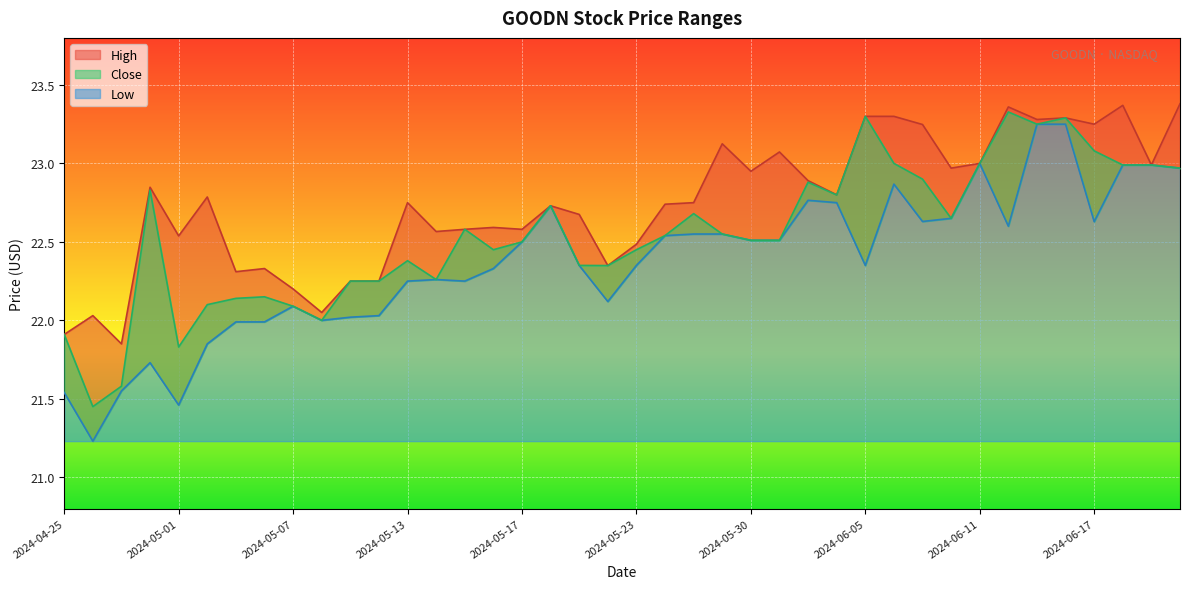

At which category is the sum across all series the highest?

2024-06-14